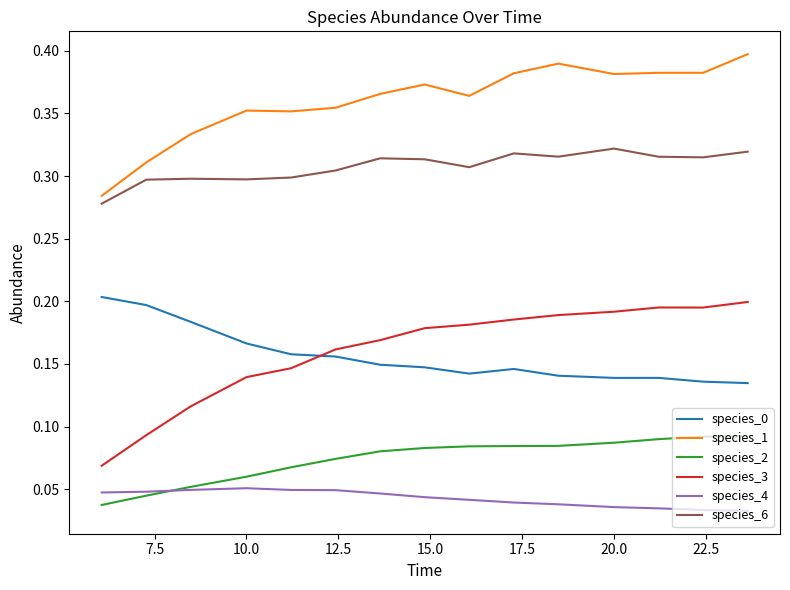

True or false: species_1 has more than 2 points higher than both neighbors.

True